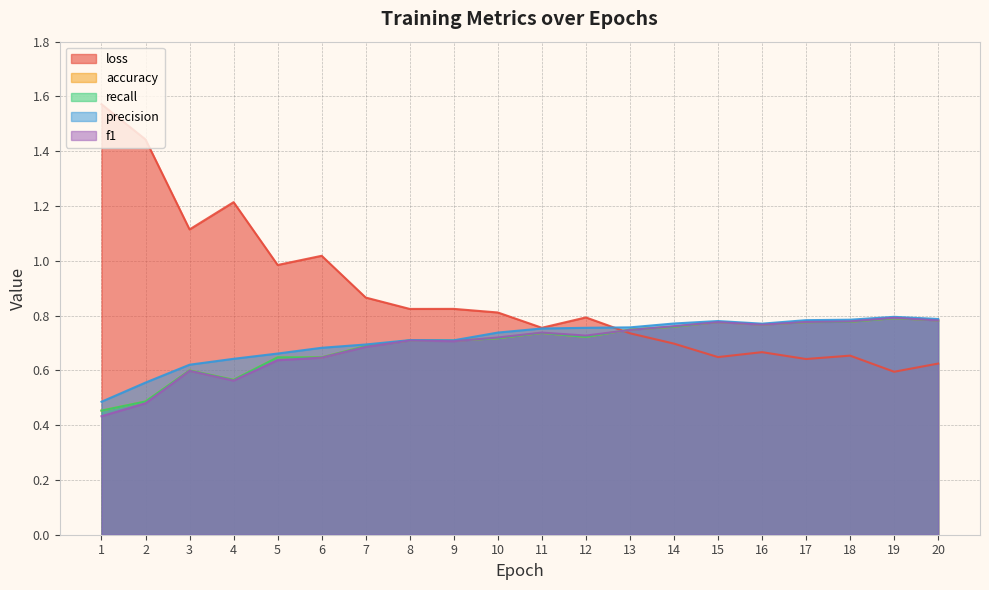

How many interior local valleys does the accuracy series have?

5